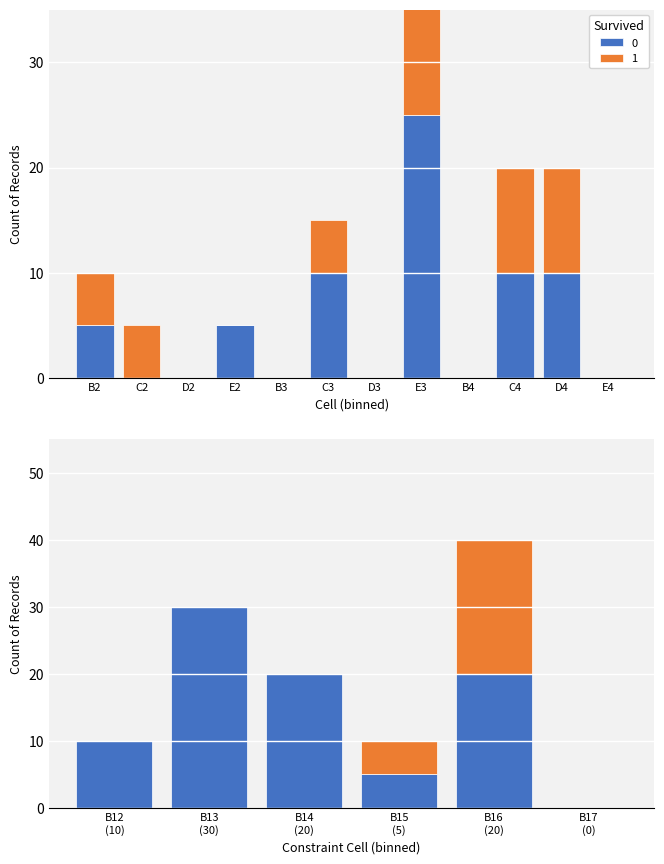

At which category is the sum across all series the highest?

E3